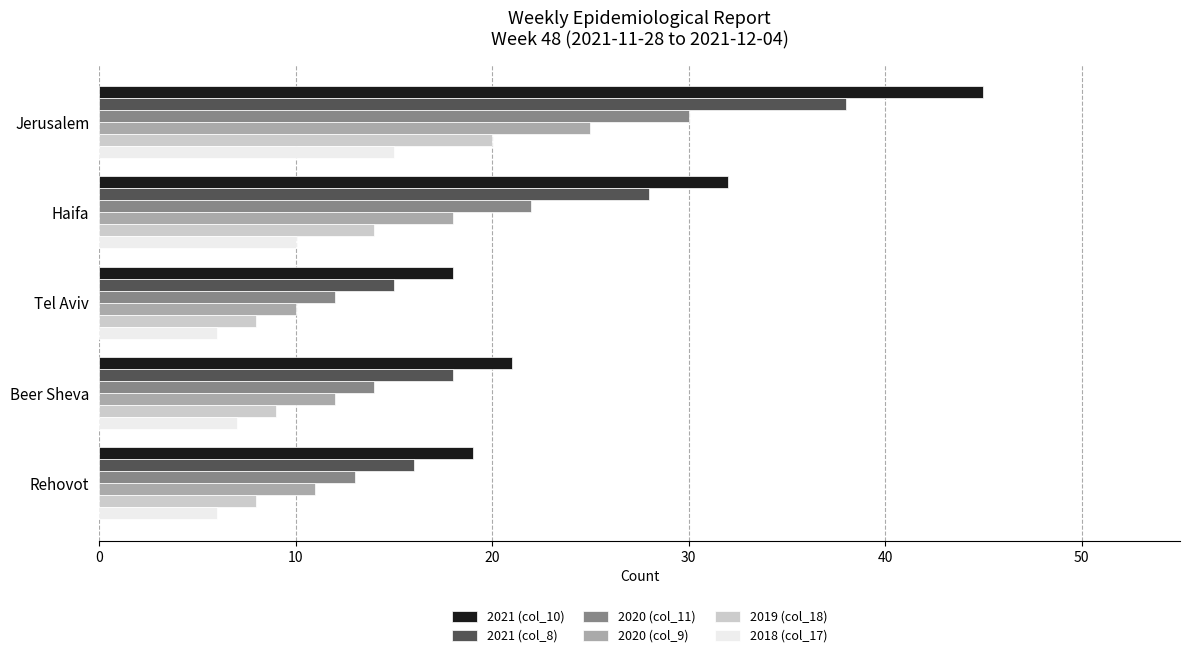

Which series has the largest range (max minus min)?

2021 (col_10)